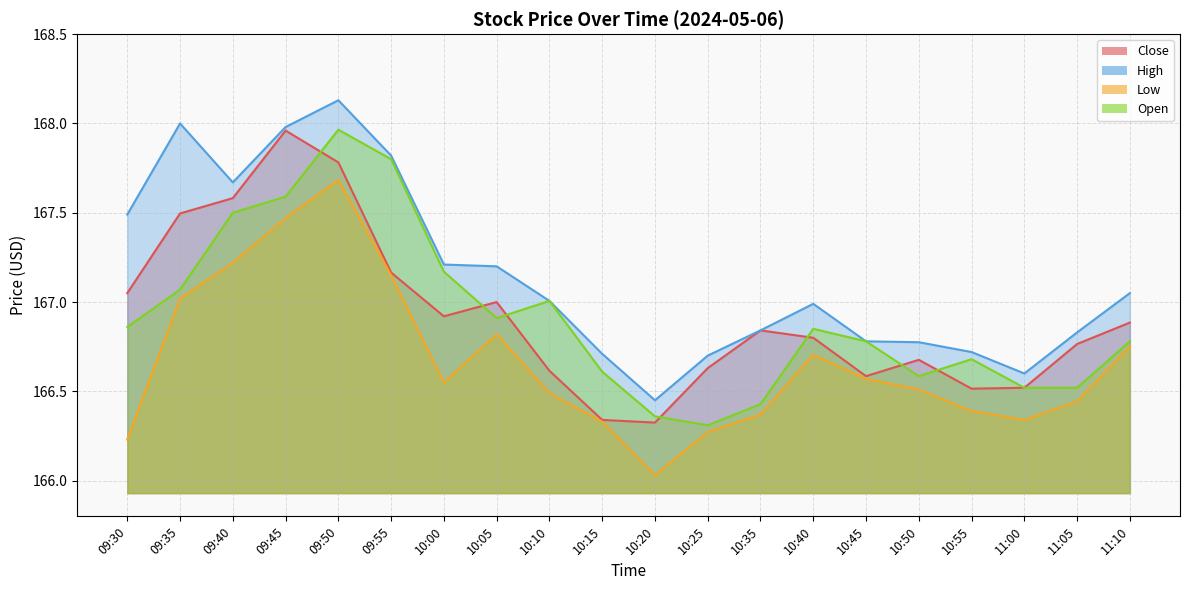

True or false: Low and Open intersect in this chart.

False